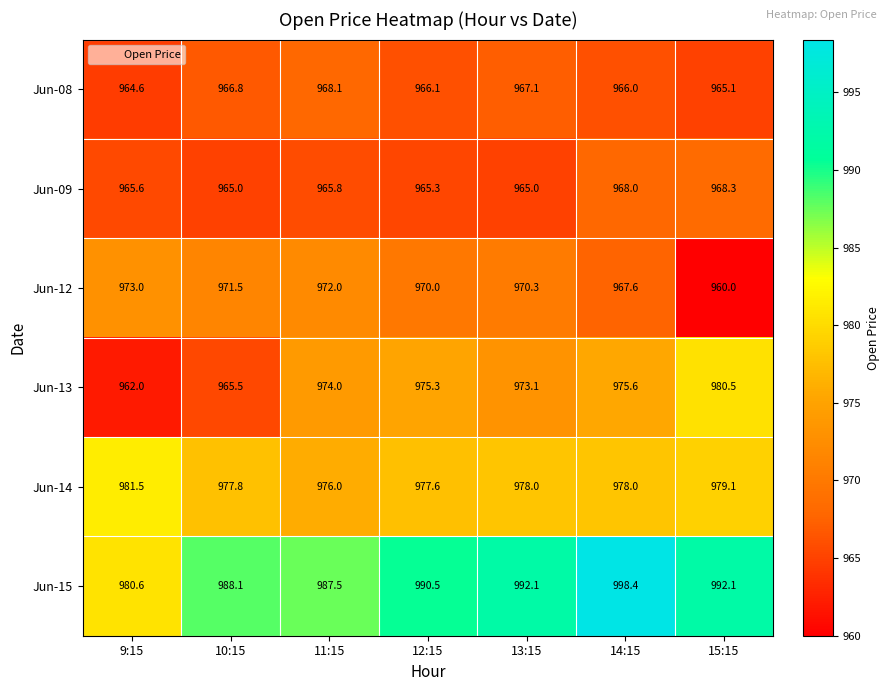

Which series changed the most between 10:15 and 11:15?

Jun-13